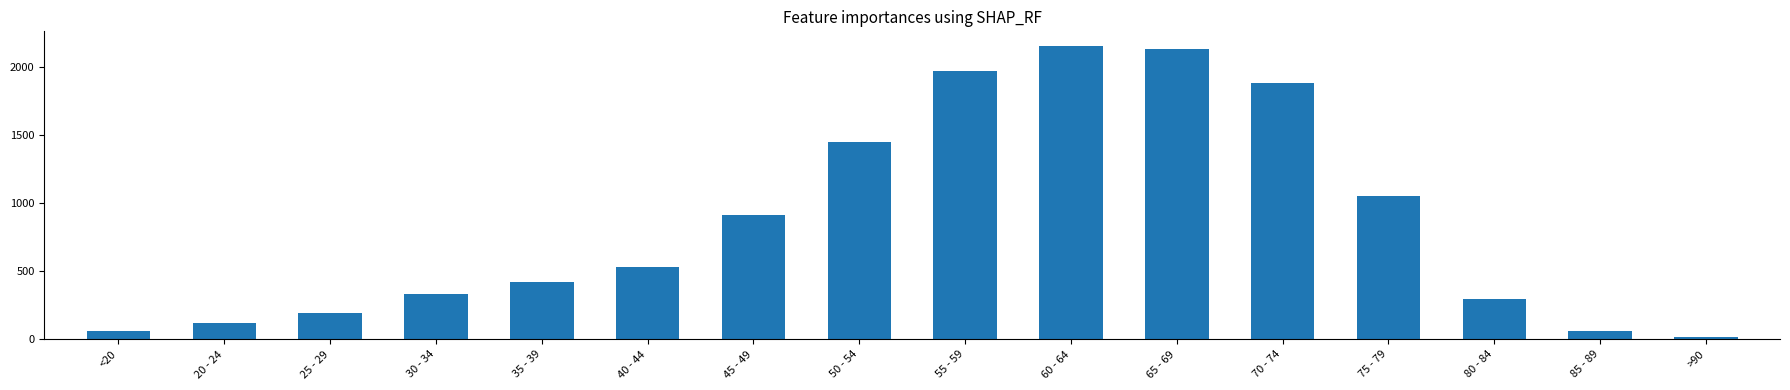

Are the bars horizontal?

No